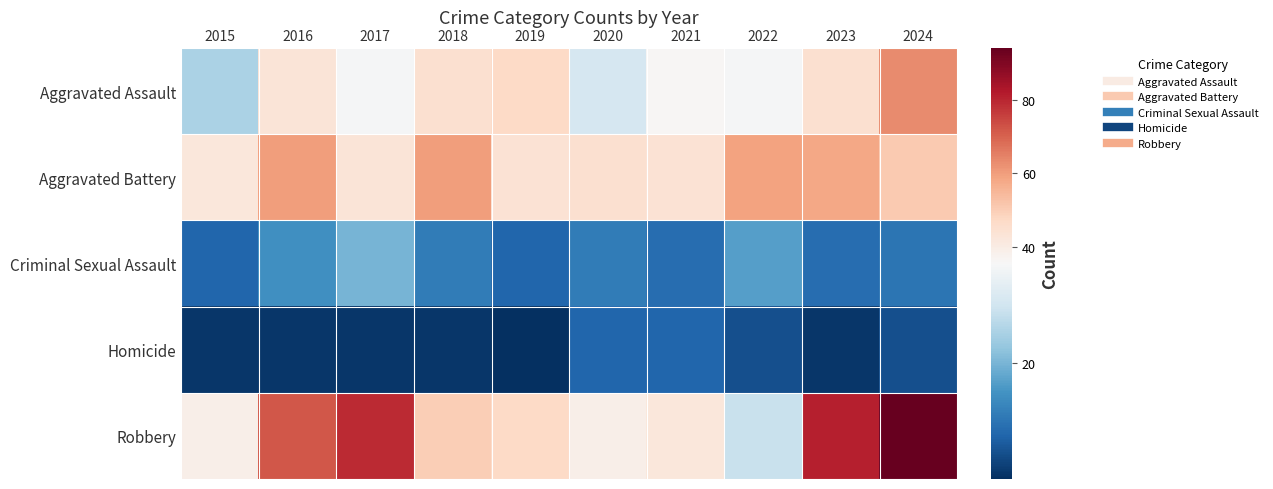

At which category is the sum across all series the highest?

2024